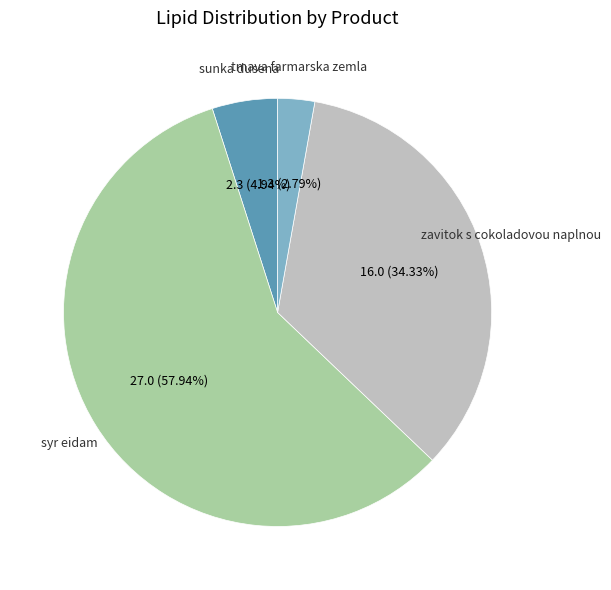

Does syr eidam represent more than half of the total?

Yes